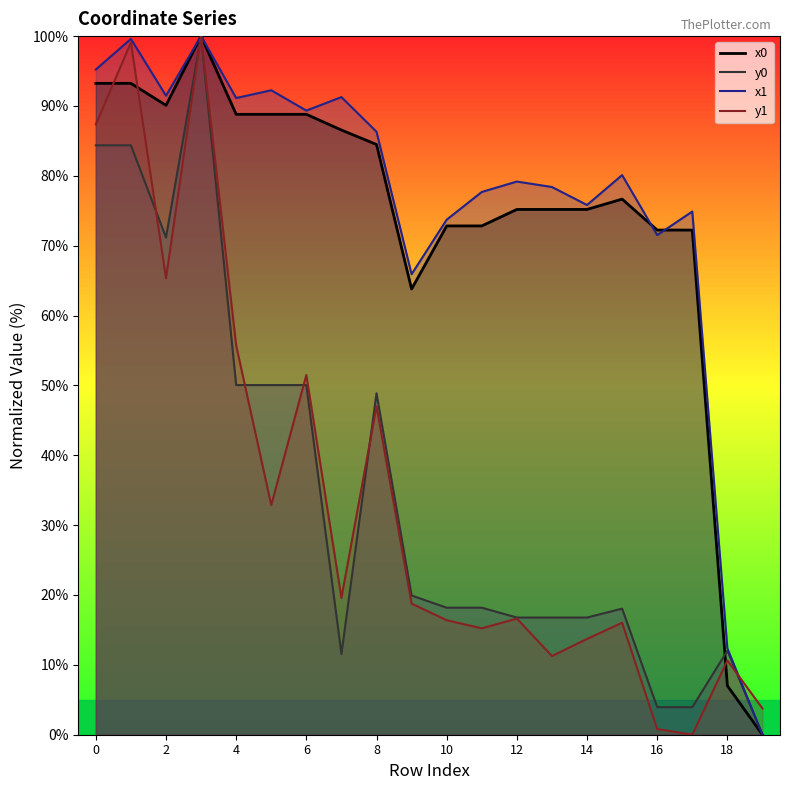

What is the value of the y0 point at the 12th from the left?

18.2